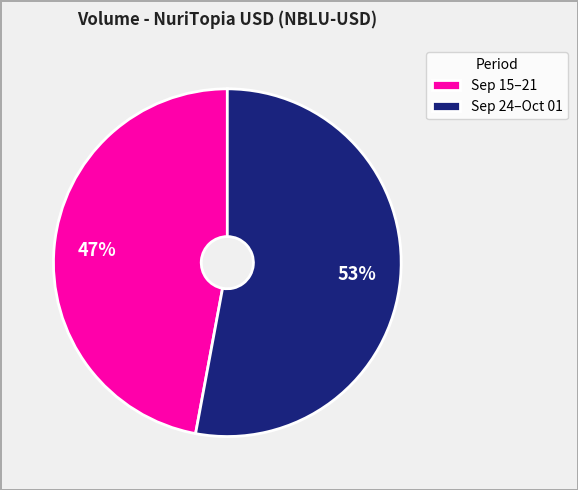

To the nearest percent, what portion does Sep 24–Oct 01 represent?

53%